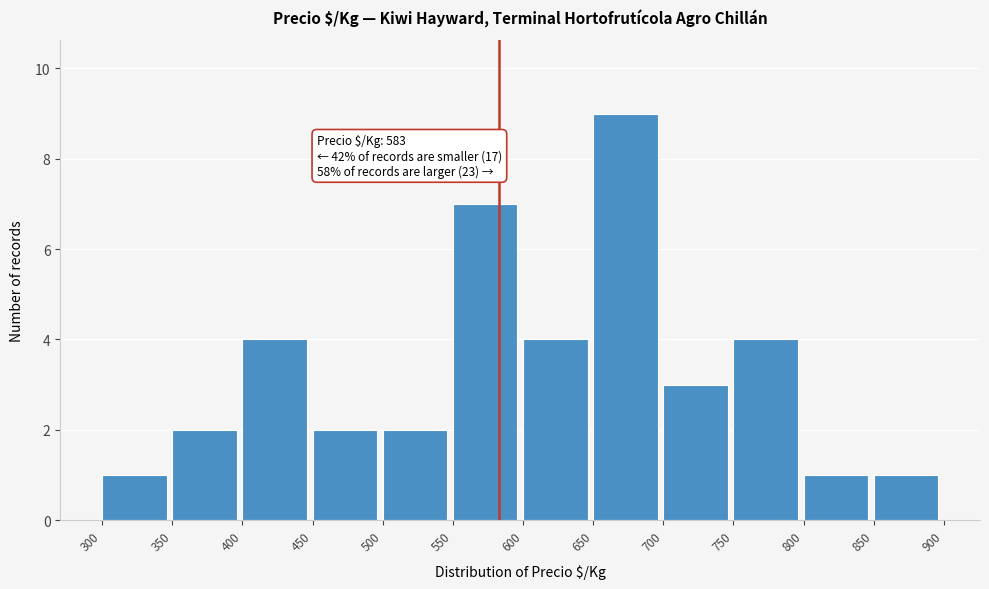

Over which range of the x-axis is the bar tallest?

650 to 700